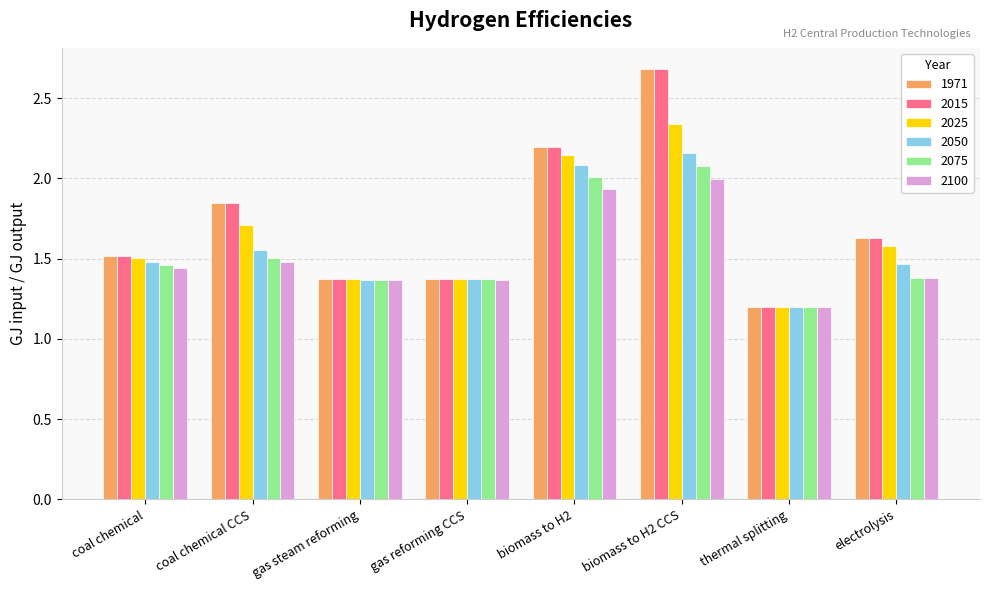

Which category has the highest value in the 2075 series?

biomass to H2 CCS